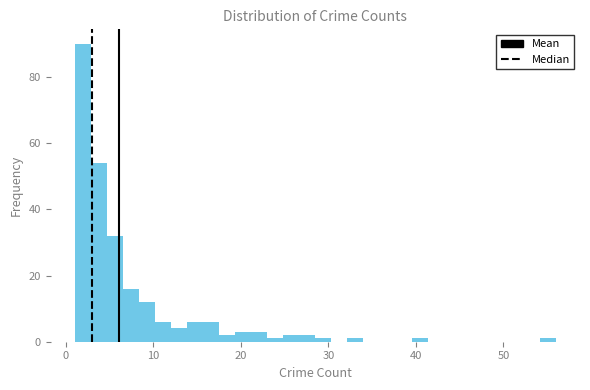

Read against the x-axis, roughly where is the centre of the tallest bar?

2